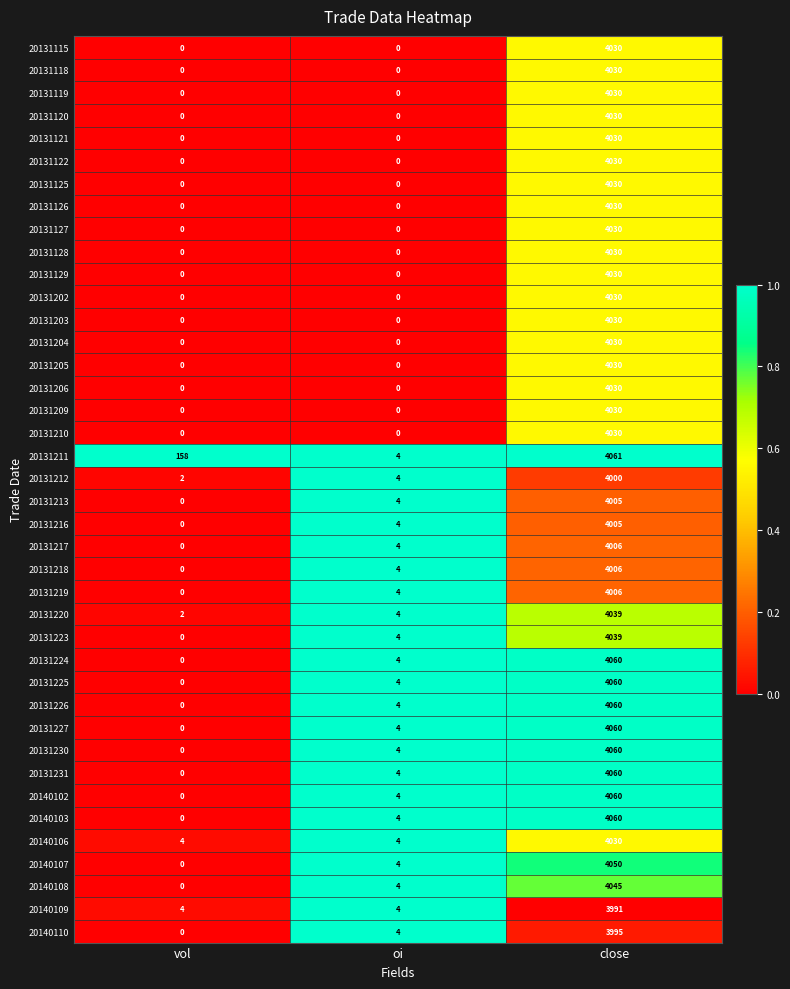

Between vol and oi, which series saw the biggest shift?

20131211